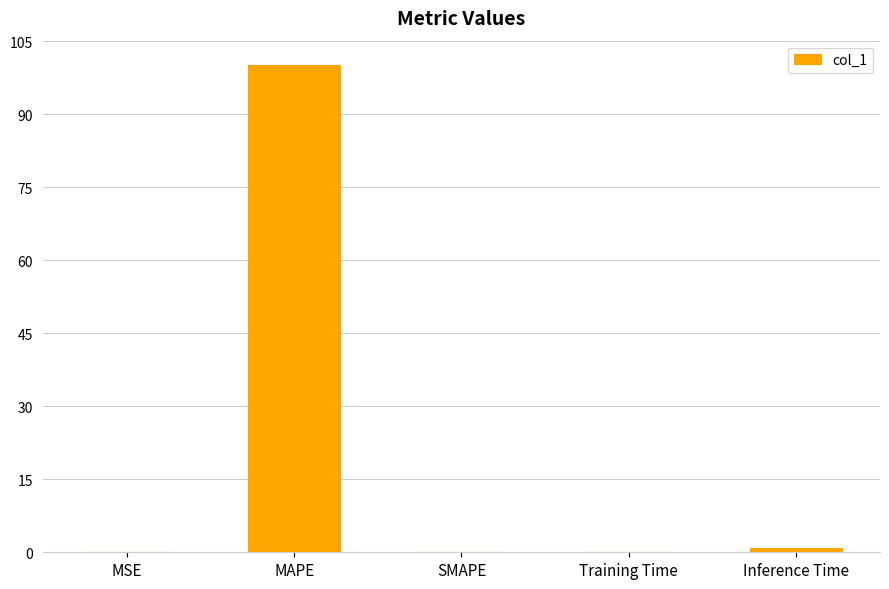

Which category has the highest value across all series?

MAPE